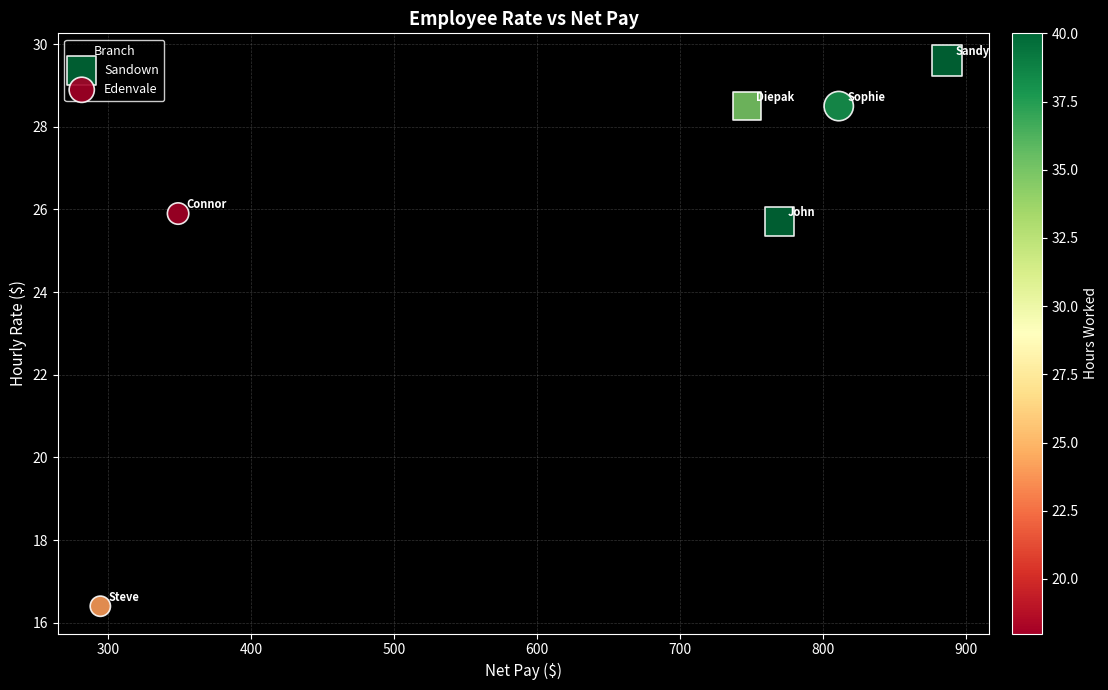

Which series reaches the minimum Y coordinate?

Edenvale